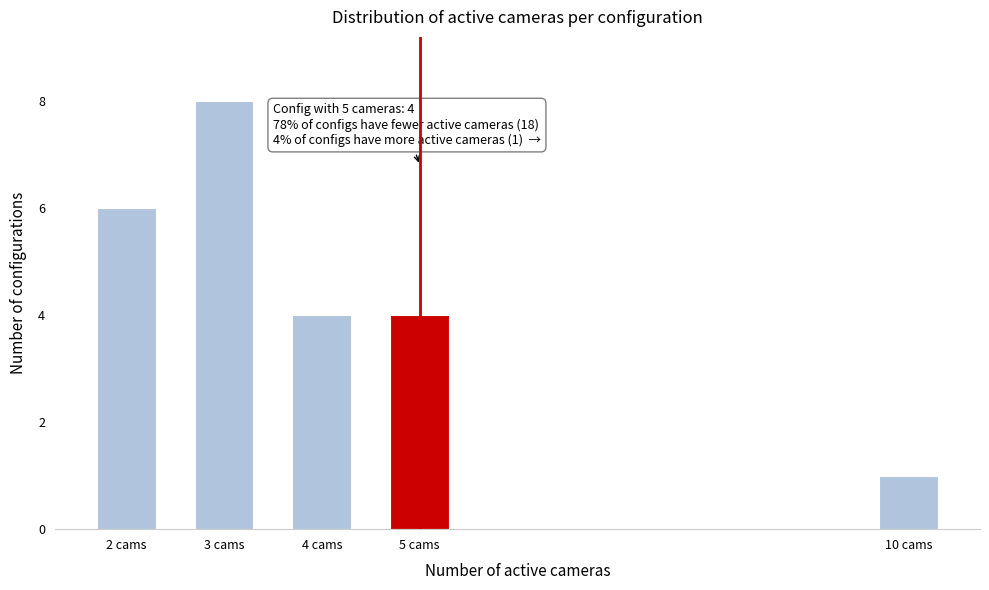

Reading right to left, transcribe all the data shown in this chart.

1	4	4	8	6